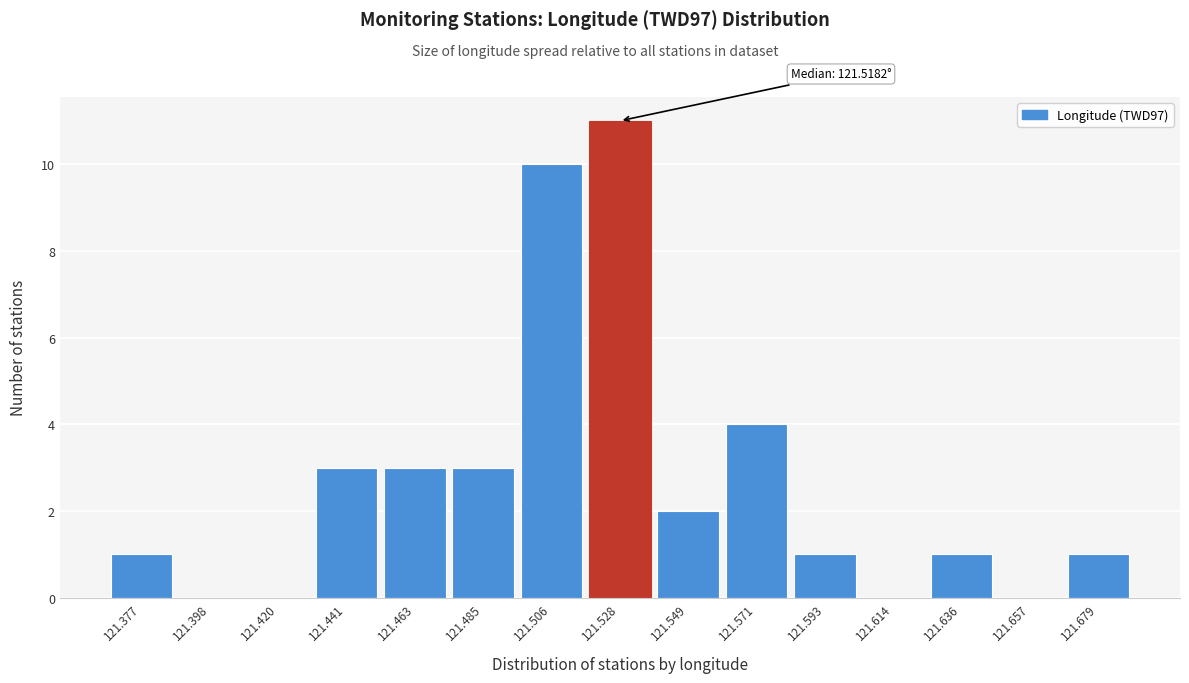

Which range on the x-axis has the tallest bar?

121.515 to 121.540